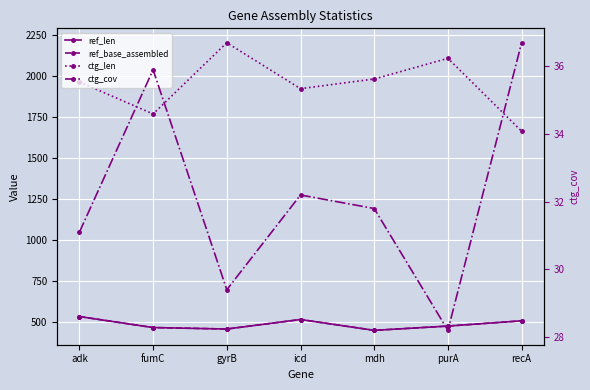

Is it true that ctg_cov equals 54.1 at adk?

False